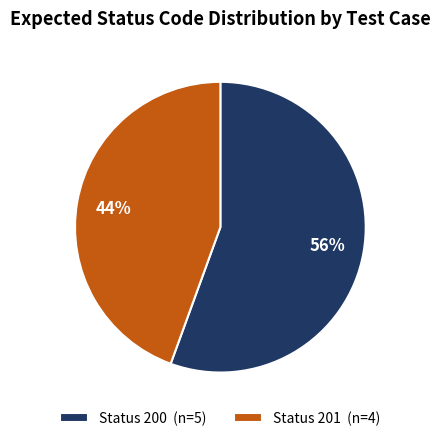

What is the largest slice in the pie chart?

Status 200 (n=5)